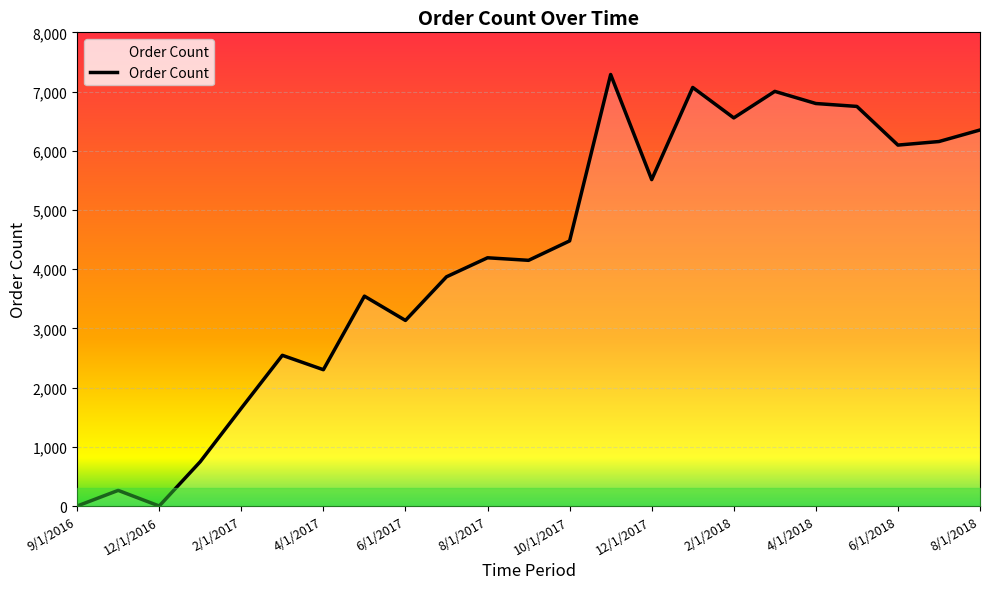

What is the greatest value displayed?

7288